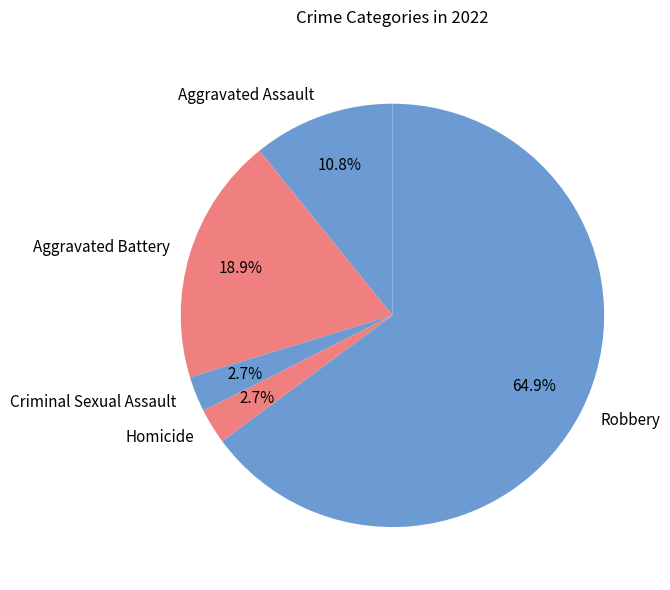

Which slice is the largest?

Robbery